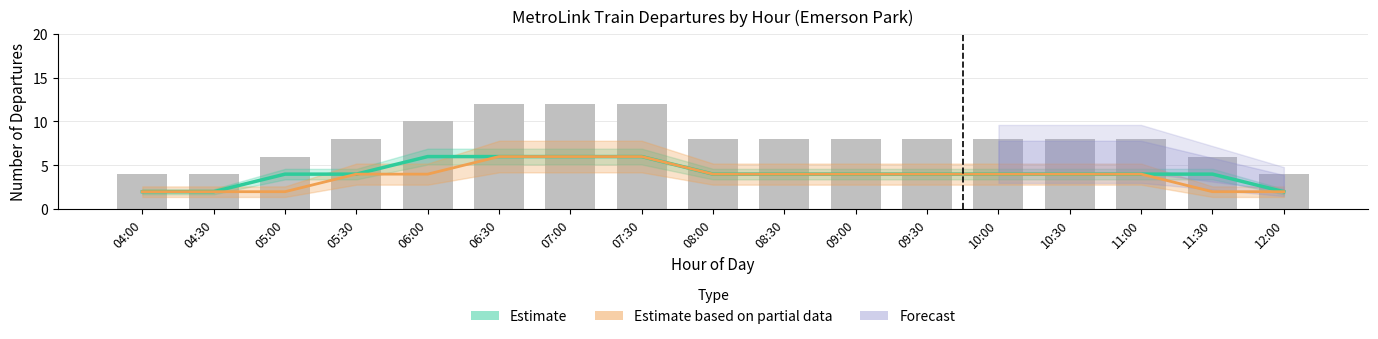

The value at 12:00 is 1. True or false?

False